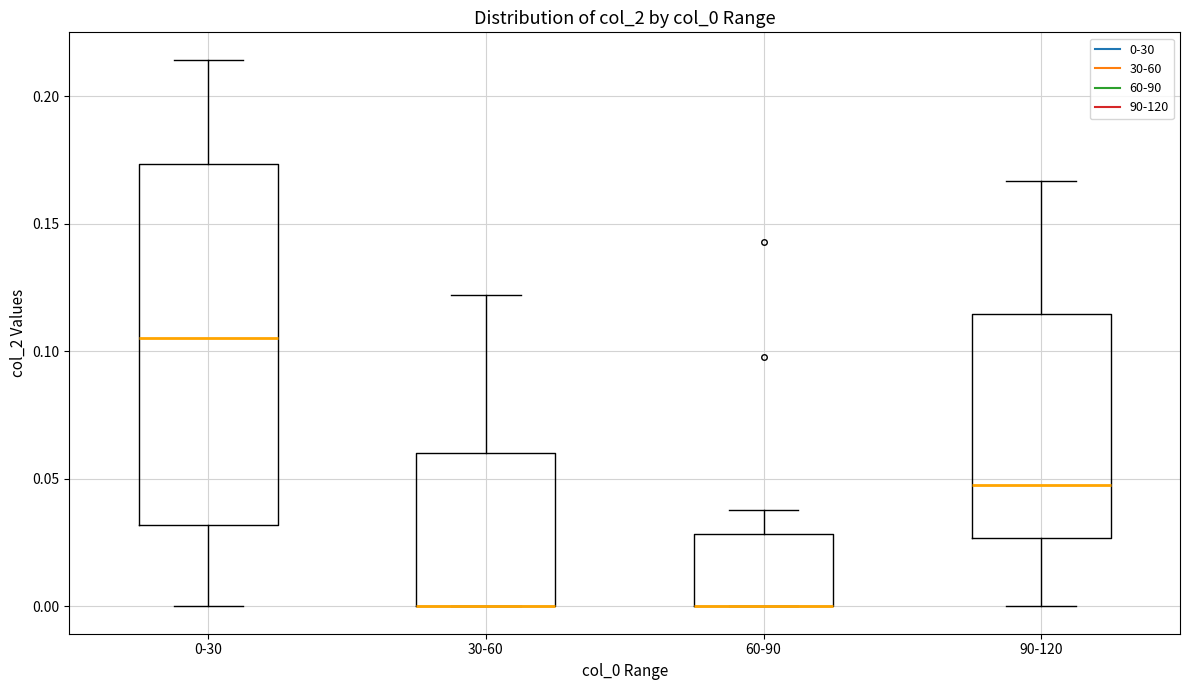

Which box is the tallest, from its lower edge to its upper edge?

0-30